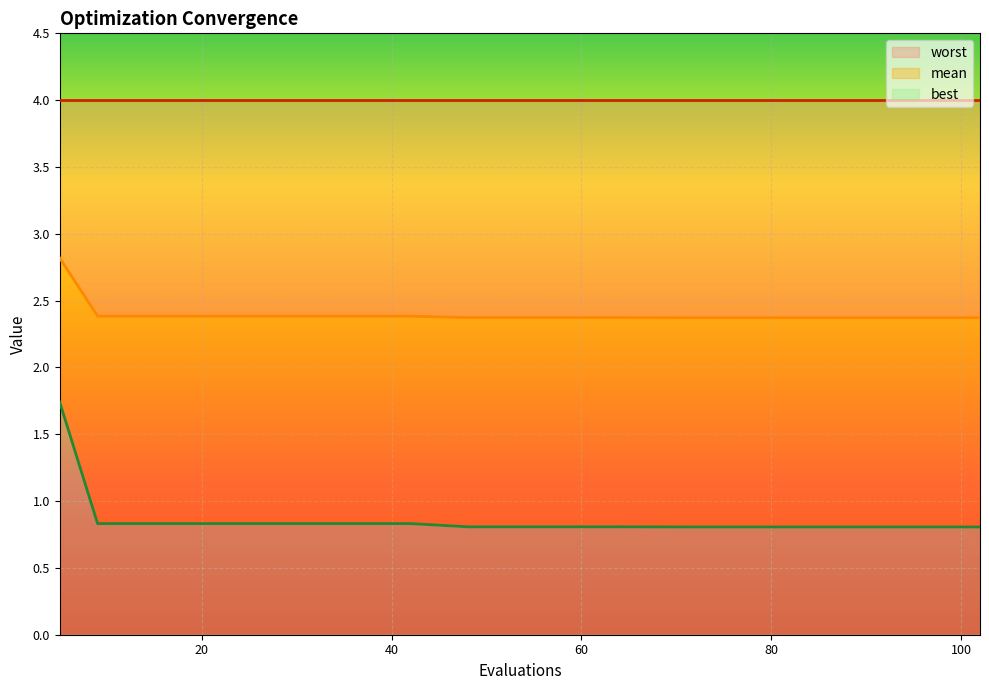

At which category is the sum across all series the highest?

5